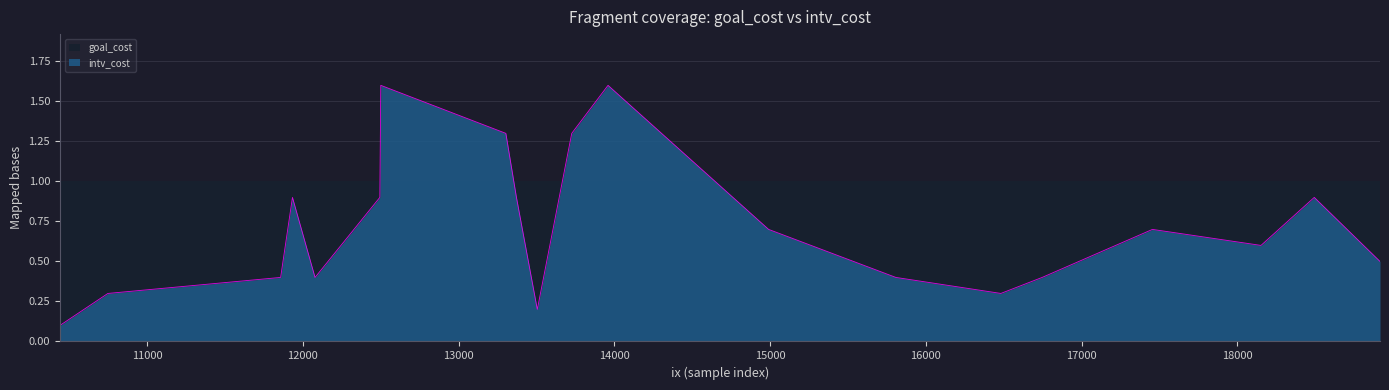

The value of goal_cost at 12500 is 1.0. True or false?

True